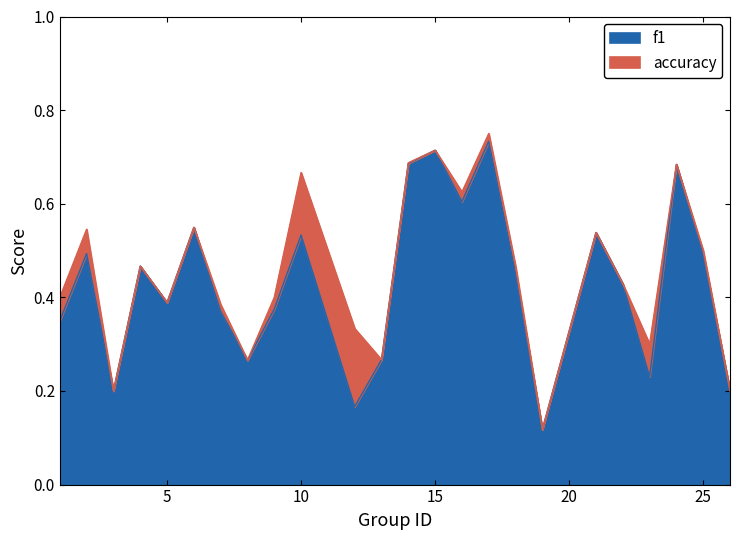

Rank the series by their maximum value, from lowest to highest.

f1, accuracy